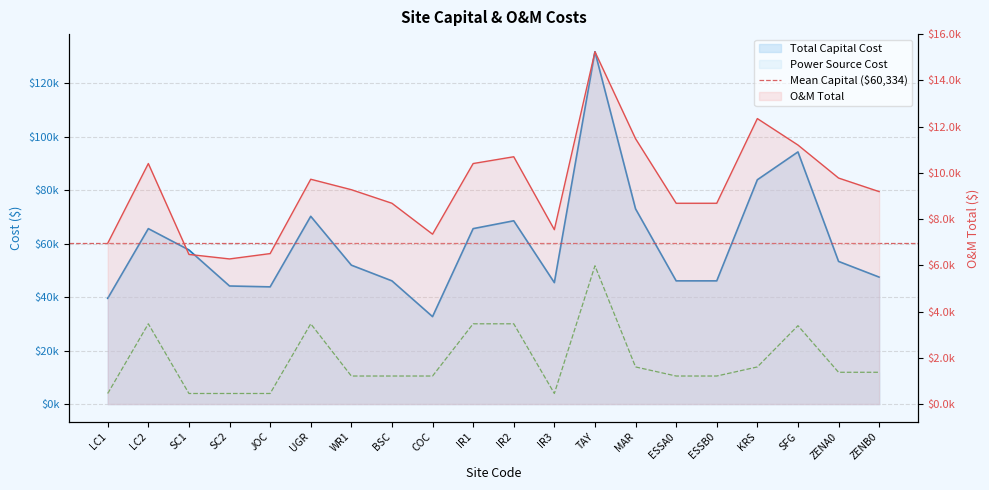

Rank the series by their maximum value, from lowest to highest.

O&M Total, Power Source Cost, Total Capital Cost